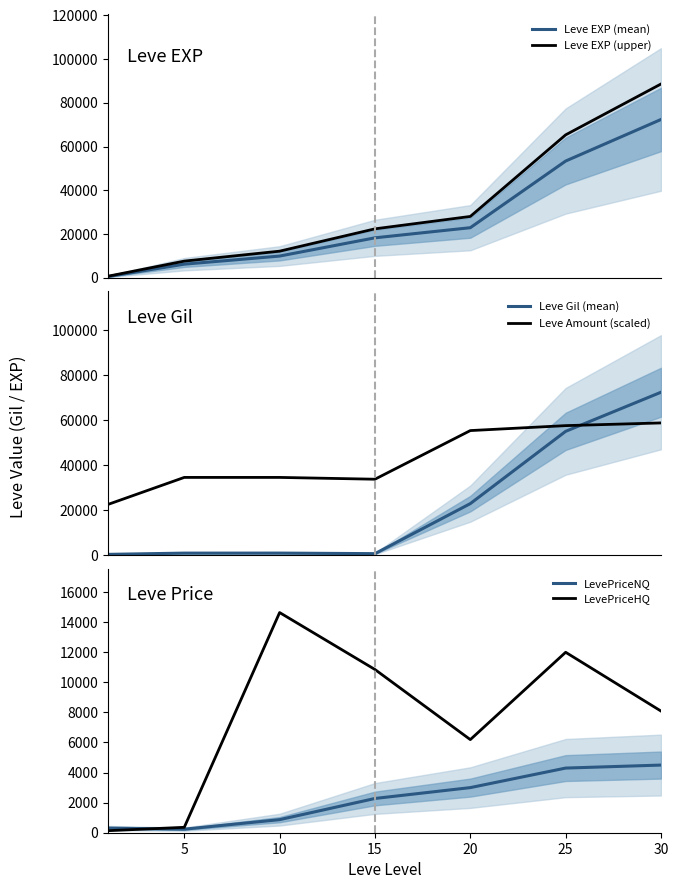

True or false: LevePriceNQ and Leve EXP (upper) intersect in this chart.

False